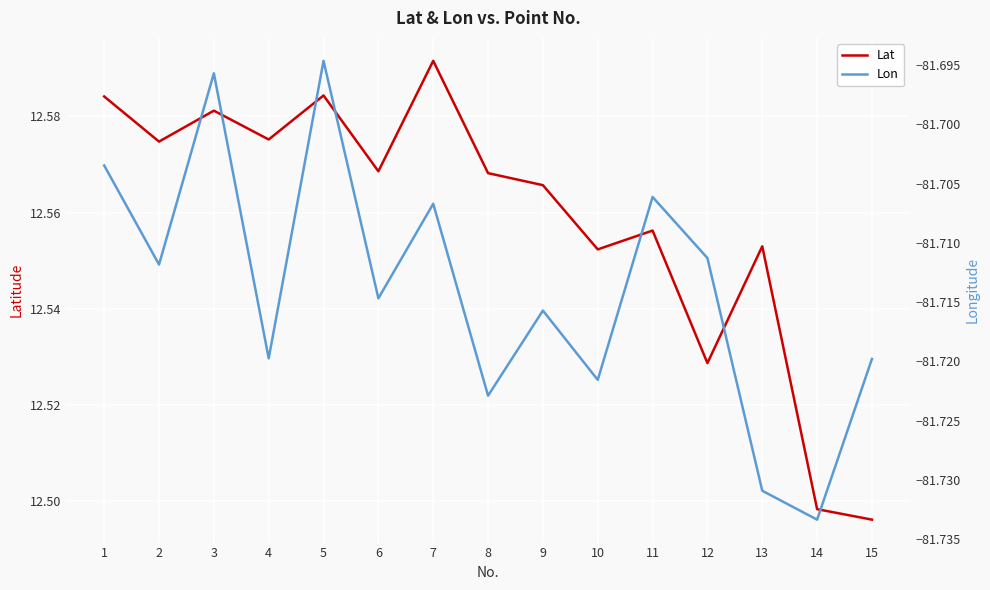

What is the difference between the second highest and second lowest values in the Lat series?

0.1